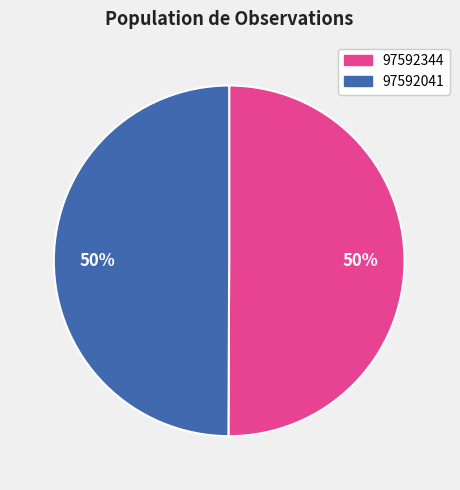

To the nearest percent, what portion does 97592344 represent?

50%